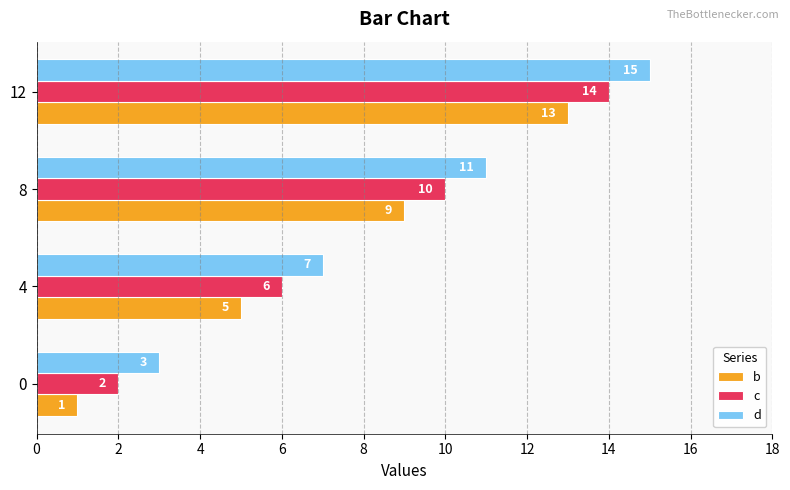

Which category has the highest value in the c series?

12